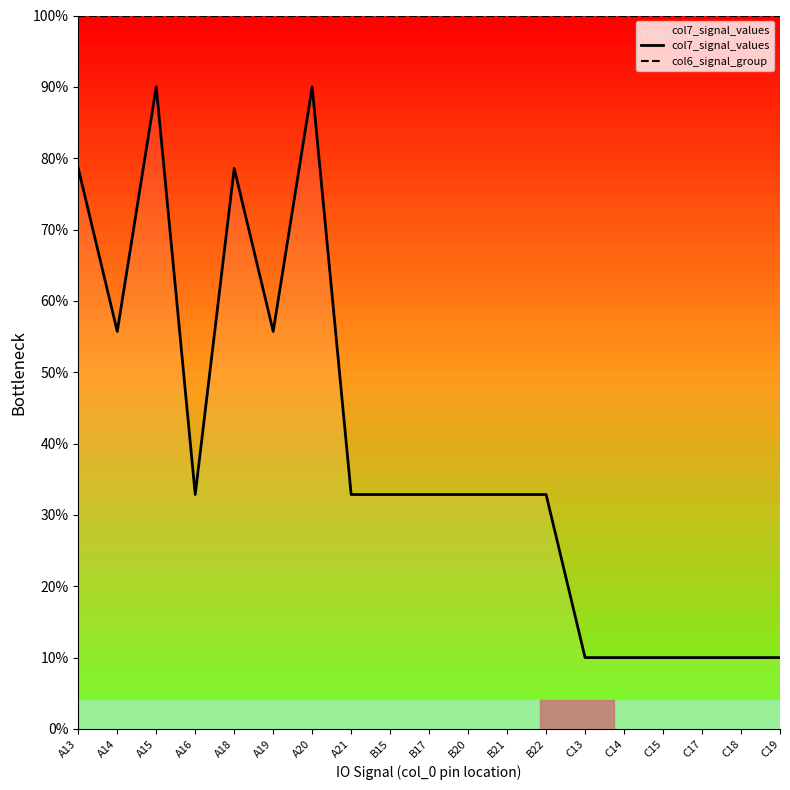

What is the lowest value of the col6_signal_group series?

100.0